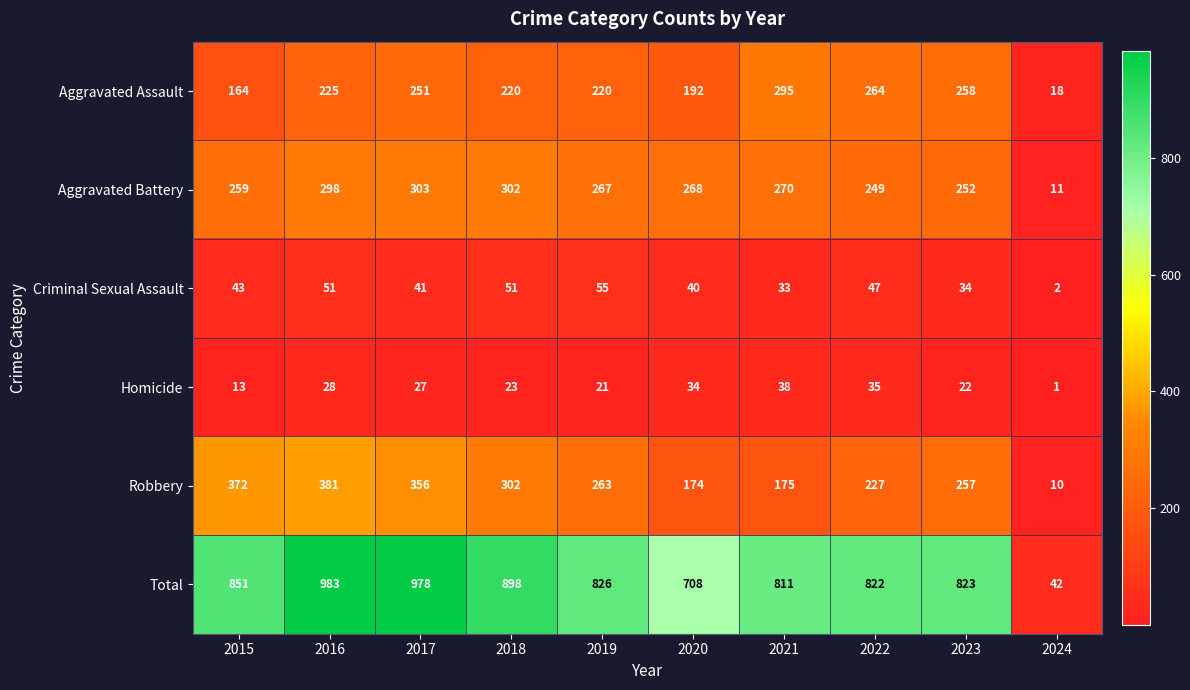

At which label does Total reach its peak?

2016